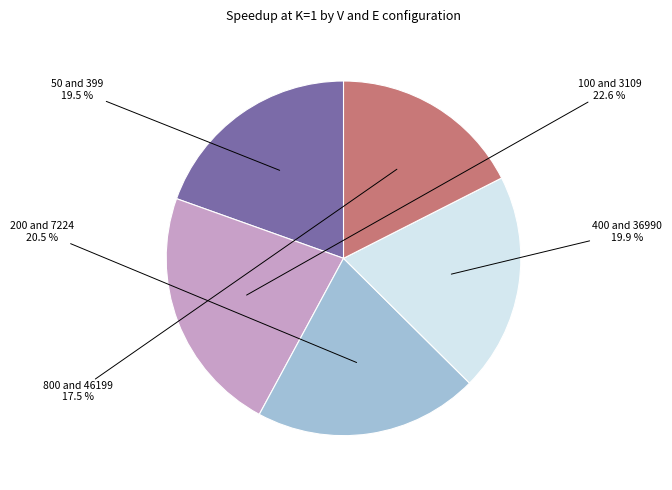

Is there a majority slice in this chart?

No